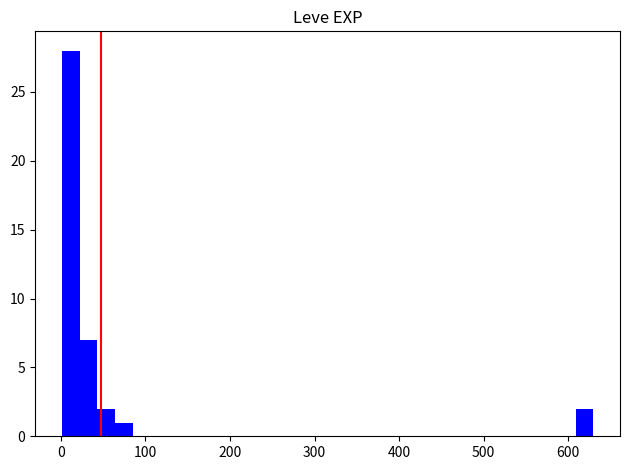

Around what value on the x-axis is the tallest bar? Give the approximate position of its centre, as read against the axis.

10